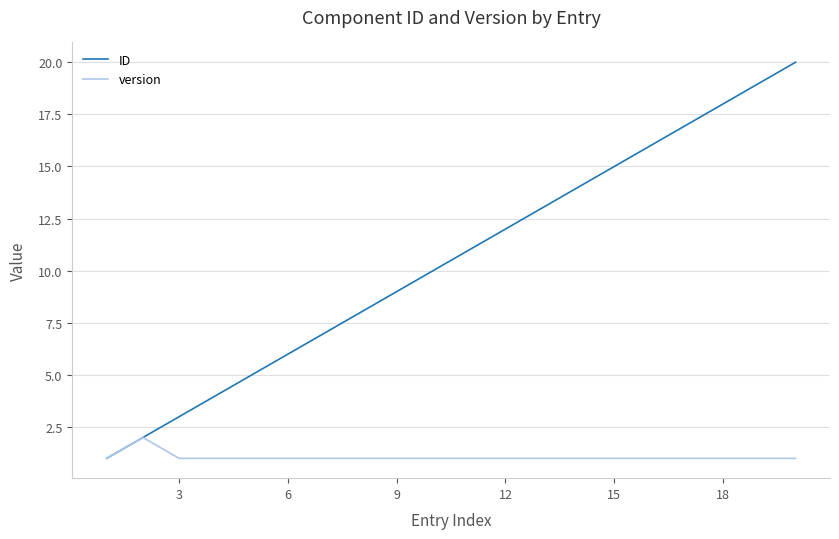

What is the difference between the maximum and second lowest values in the version series?

1